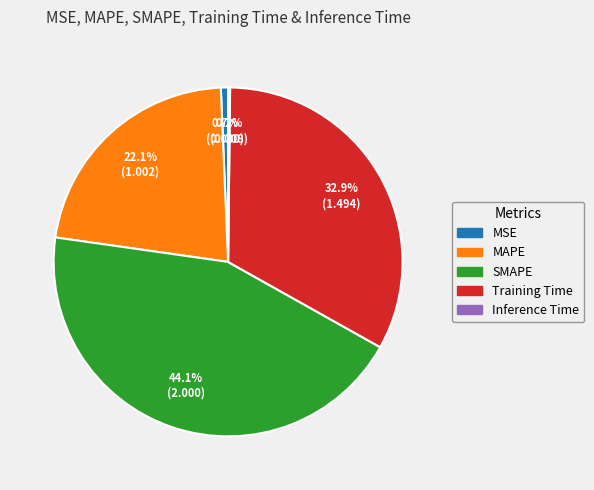

Which category has the biggest portion of the pie?

SMAPE